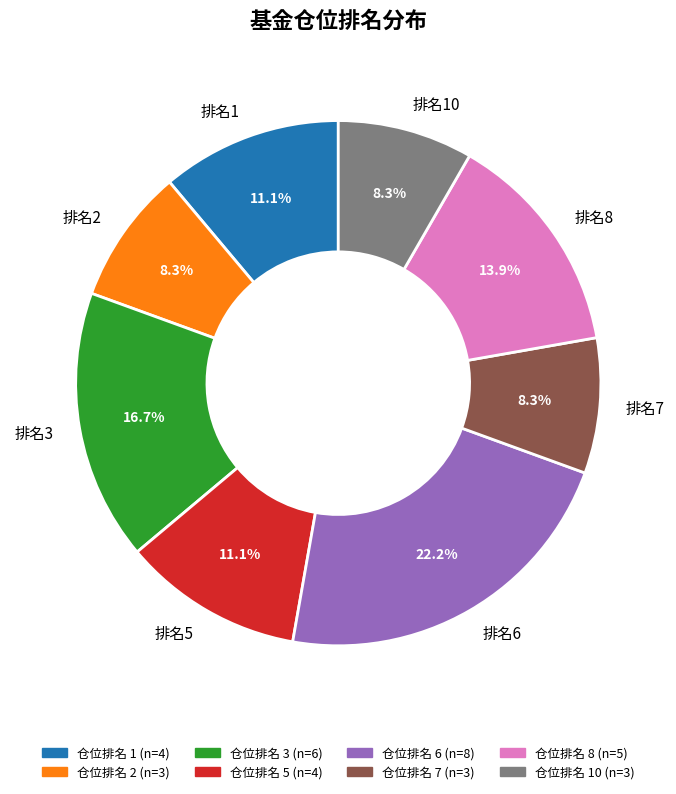

Does any single category account for the majority?

No